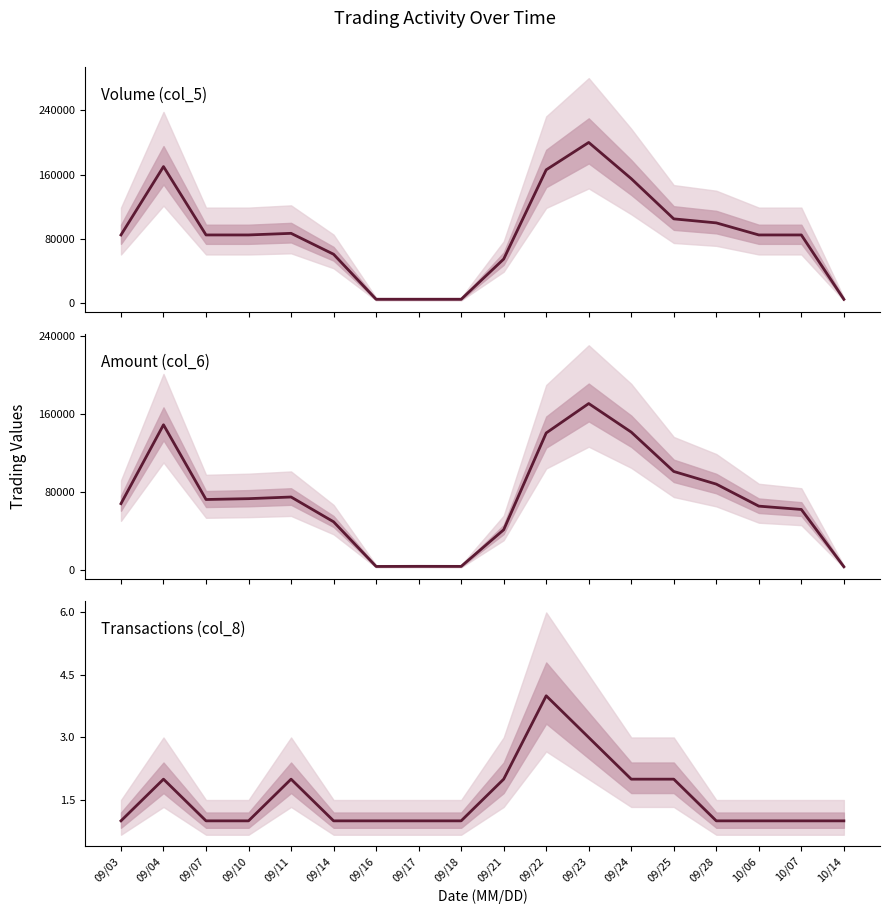

At which category is the sum across all series the highest?

09/23